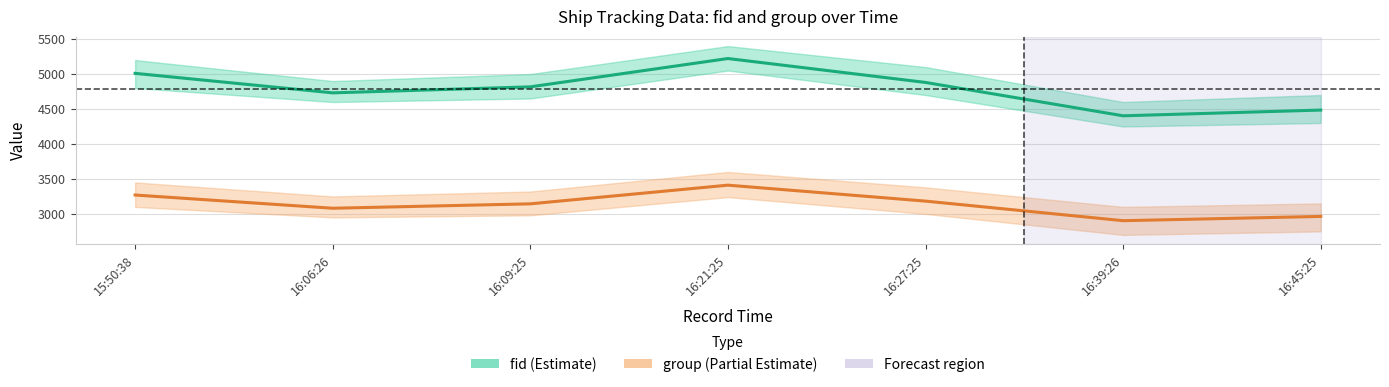

How many lines are shown in the chart?

2